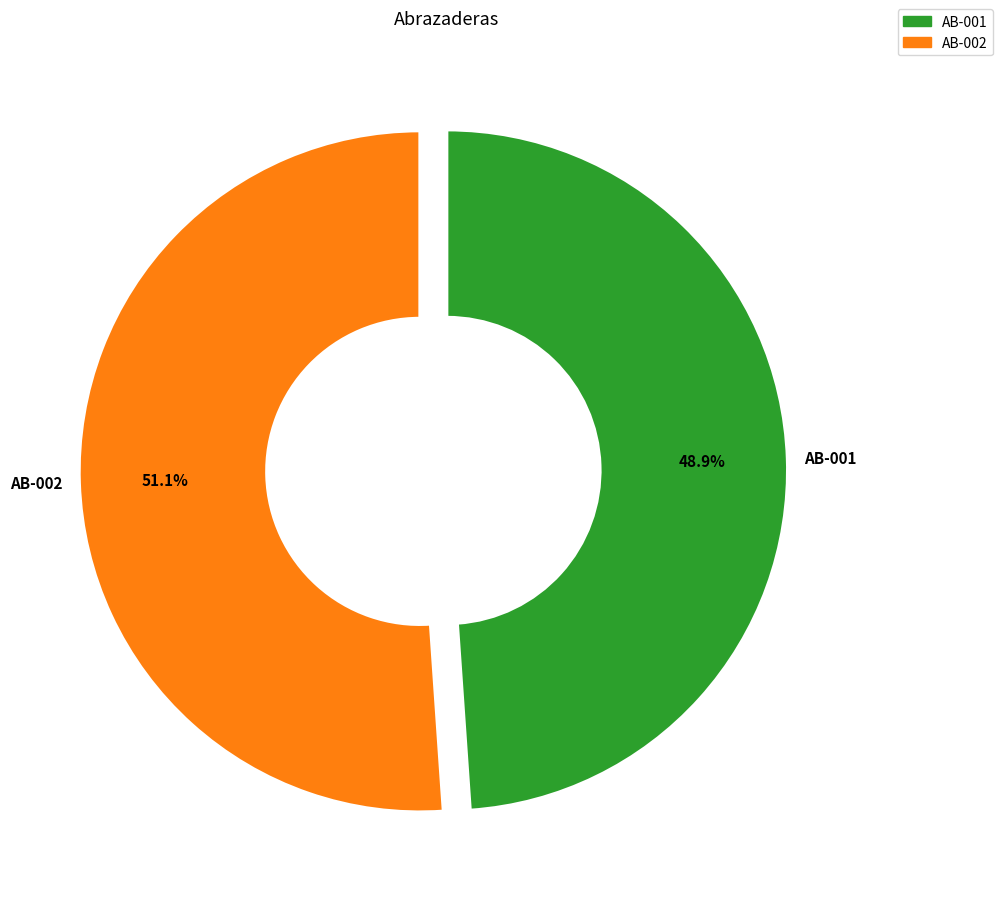

What percentage is the AB-002 slice, to the nearest percent?

51%